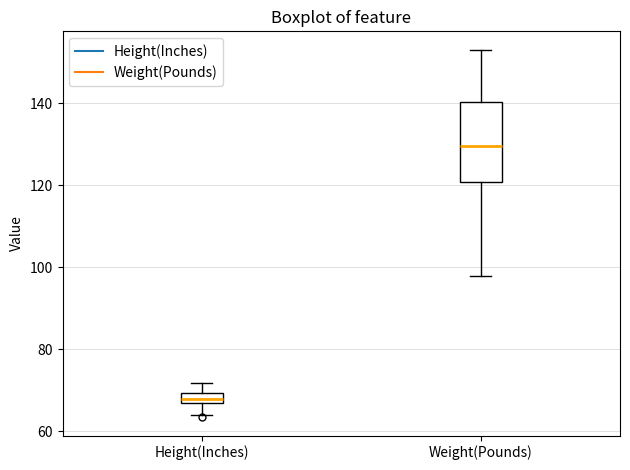

Which box's median line is the highest?

Weight(Pounds)